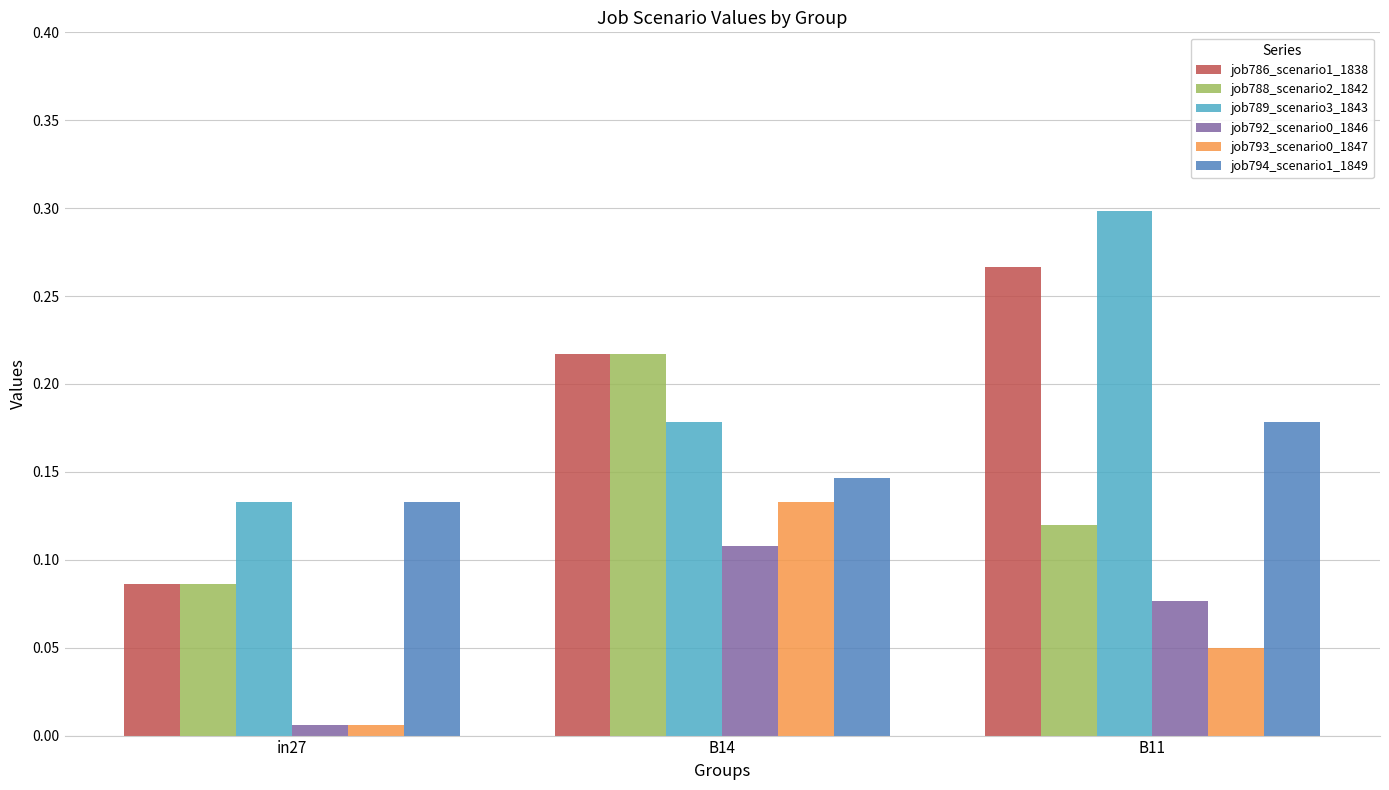

Between B14 and B11, which series saw the biggest shift?

job789_scenario3_1843